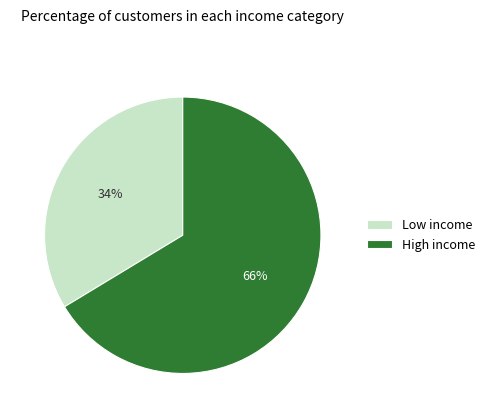

The Low income slice represents 22% of the pie. True or false?

False